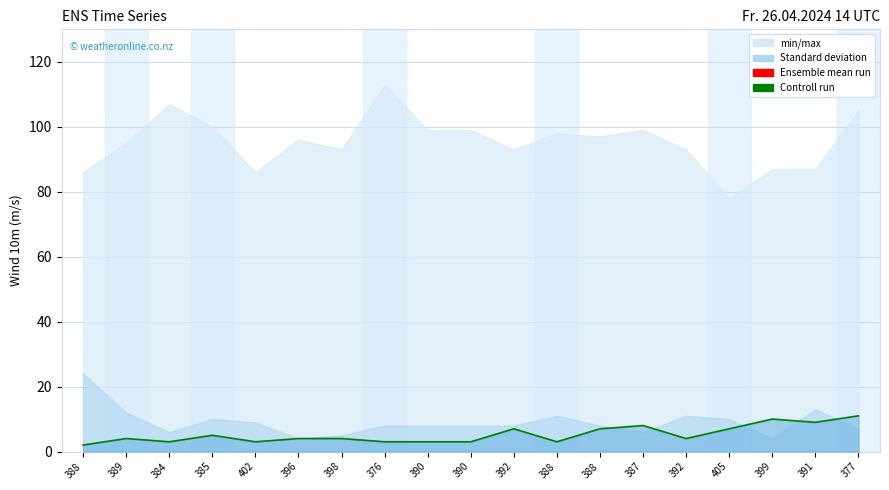

How many data points are less than 4?

7